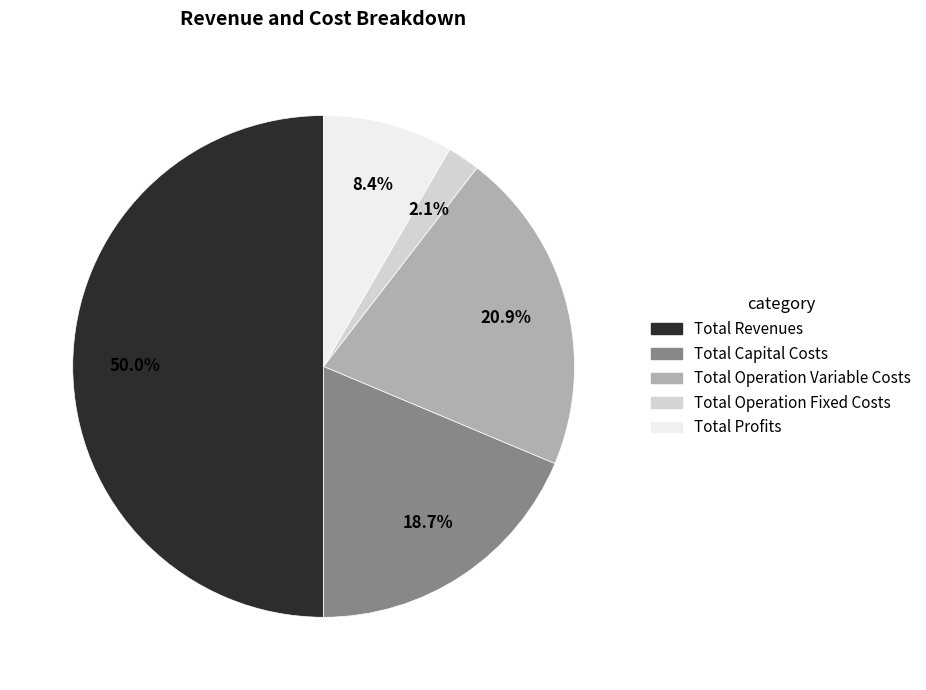

Which slice represents more than half of the pie?

Total Revenues